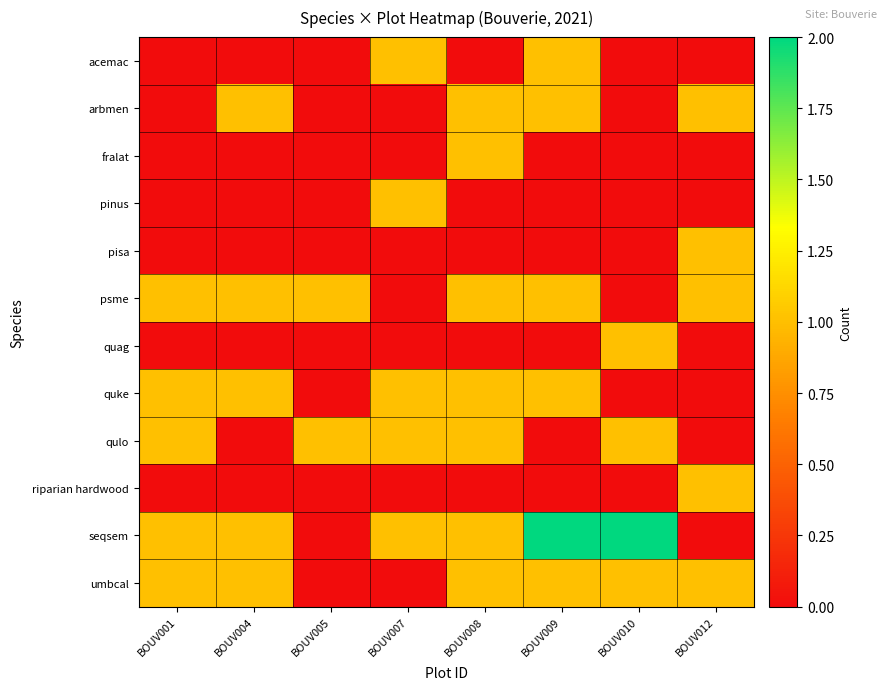

What is the difference between the highest and lowest values at BOUV005?

1